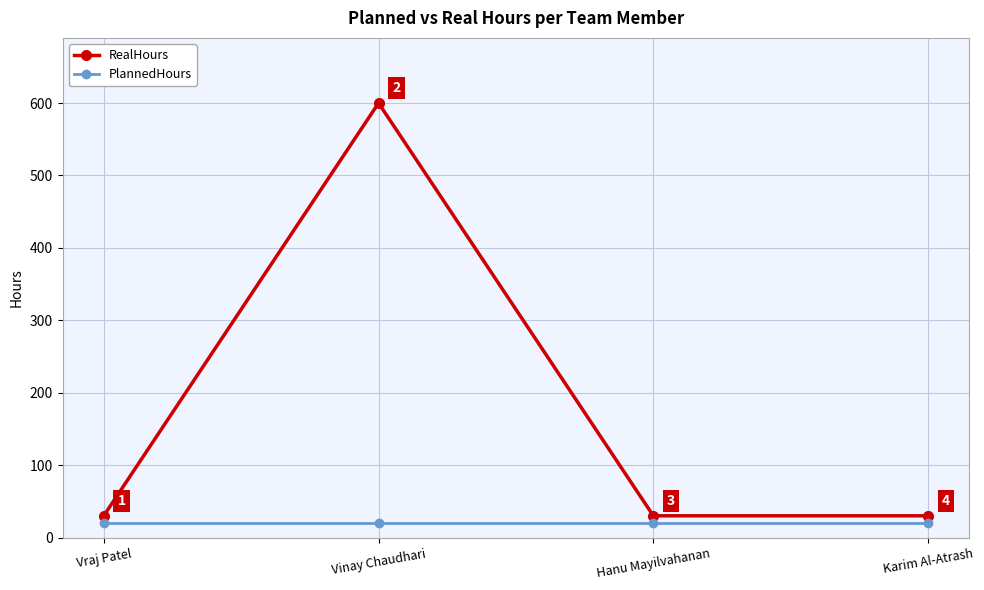

True or false: PlannedHours has a value of 20 at Vraj Patel.

True